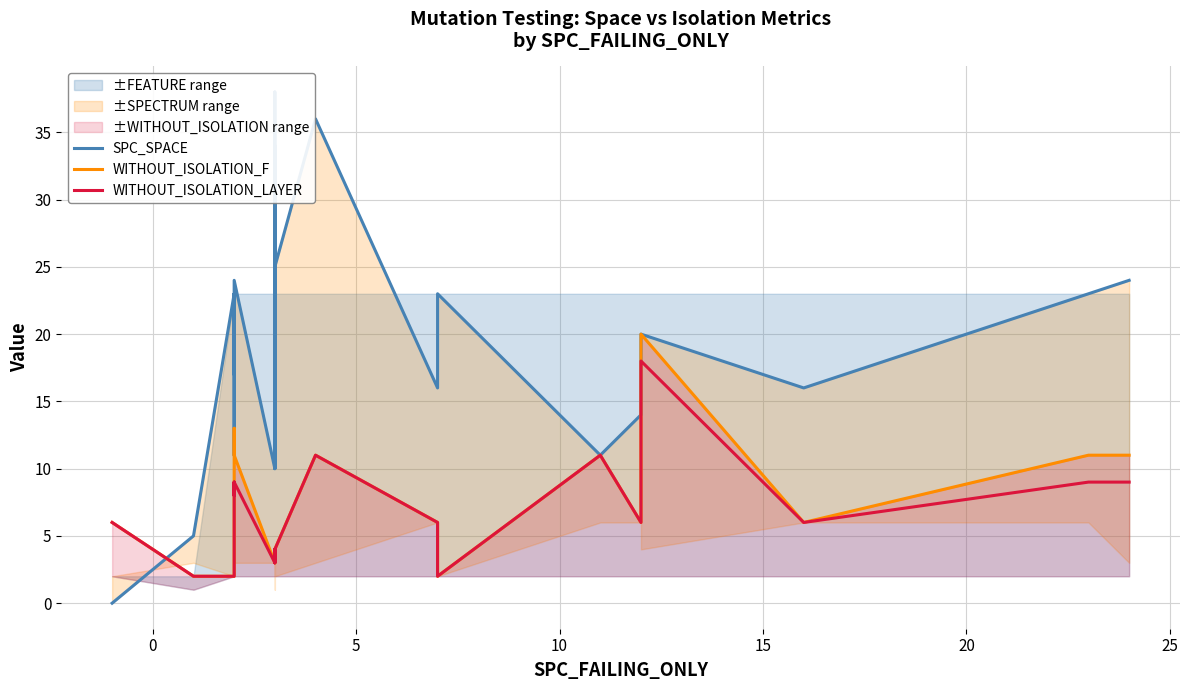

What is the difference between the maximum and minimum values in the WITHOUT_ISOLATION_LAYER series?

16